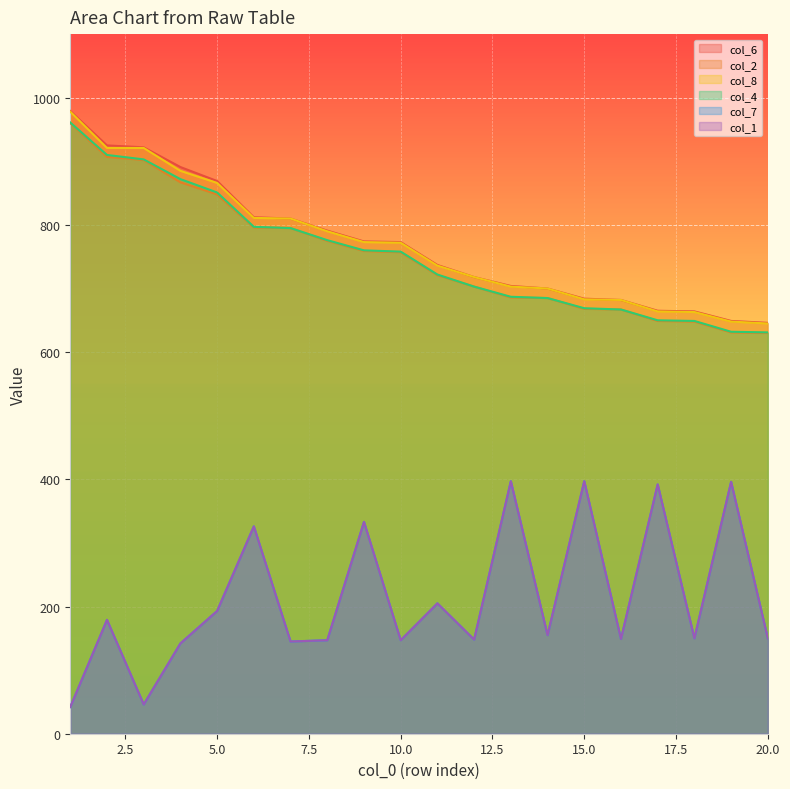

True or false: col_4 has a value of 1319 at 1.

False